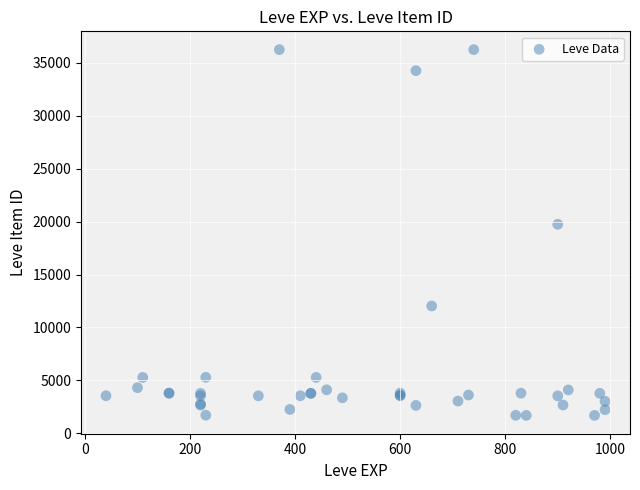

What Y value in the scatter plot is closest to 18967?

19744